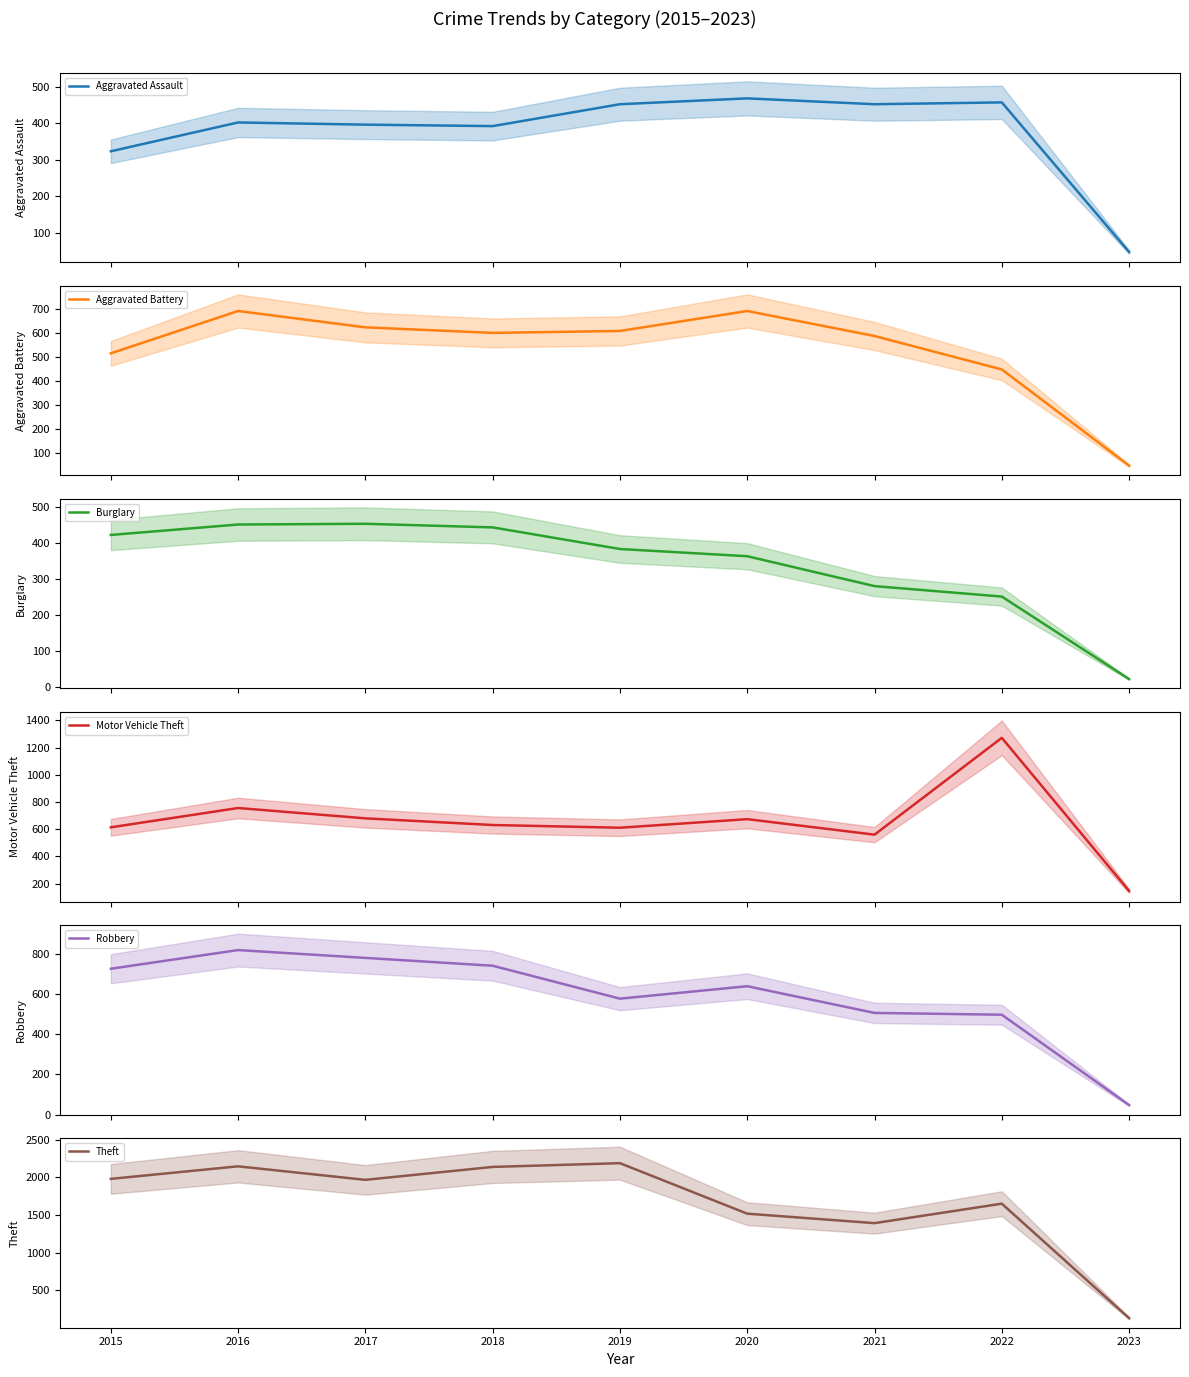

Does the chart display data point markers on the line(s)?

No